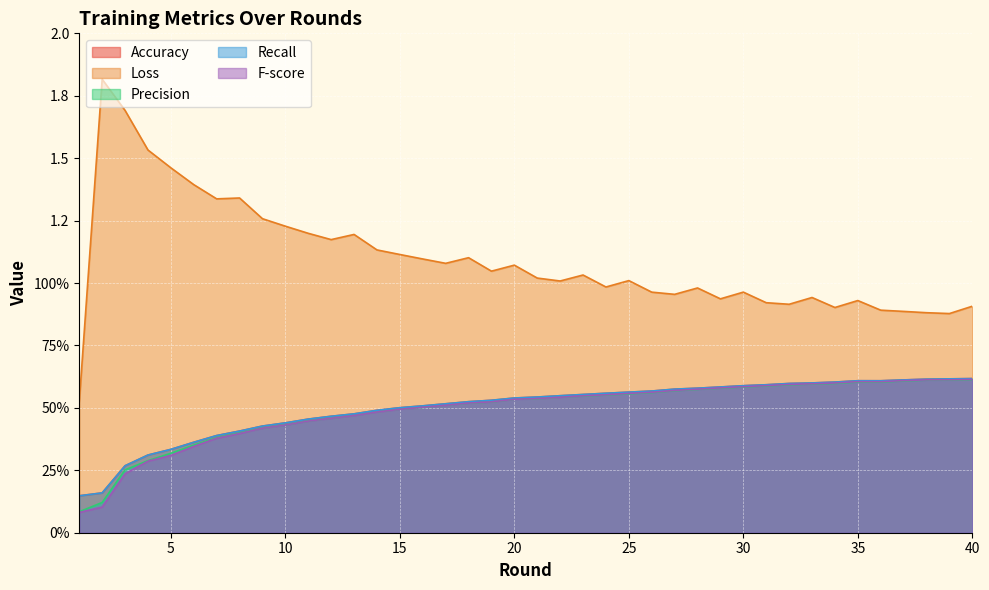

What is the value of the Accuracy point at the 36th from the left?

0.6